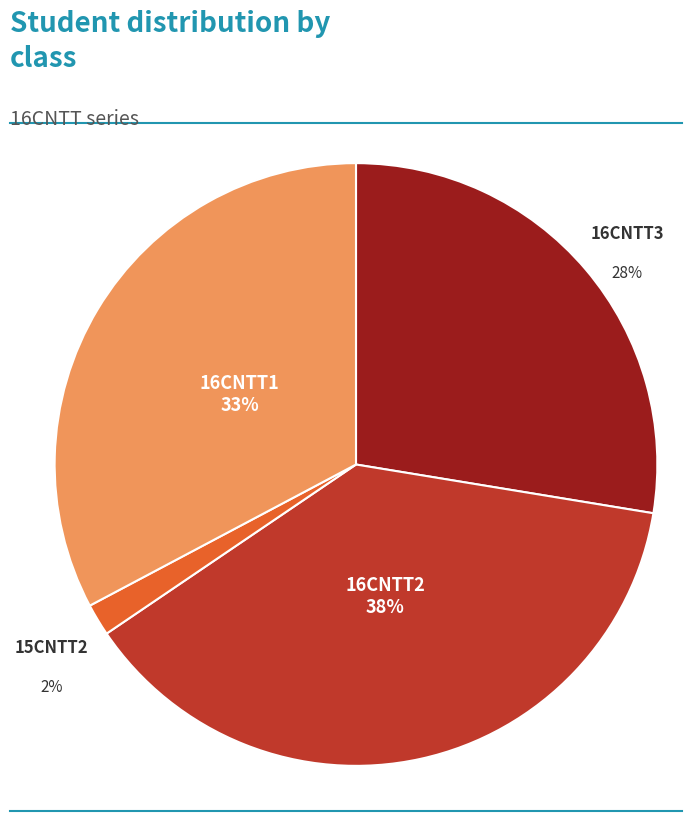

To the nearest percent, what portion does 15CNTT2 represent?

2%